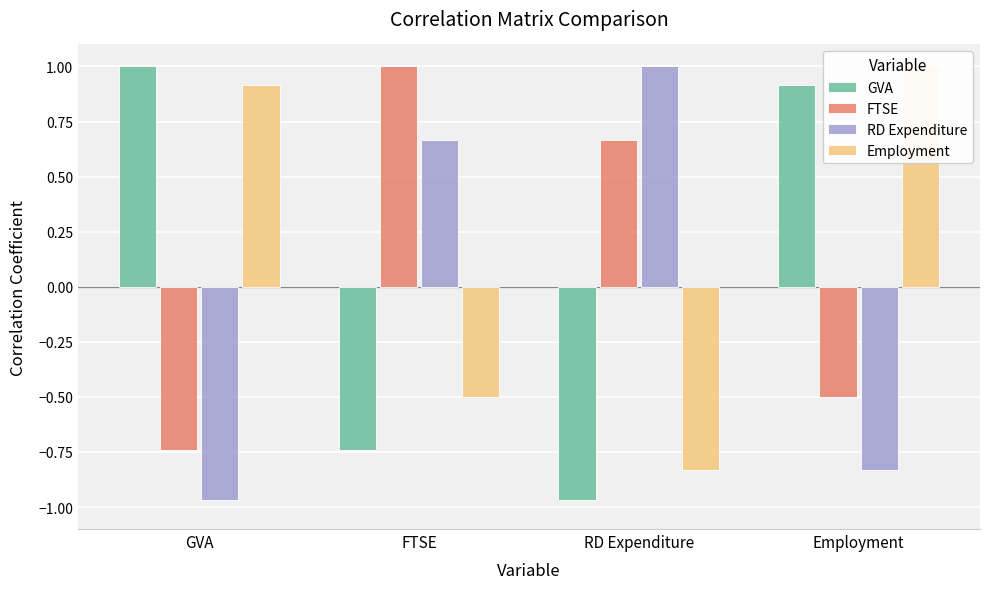

Which has a higher value, Employment or FTSE?

Employment